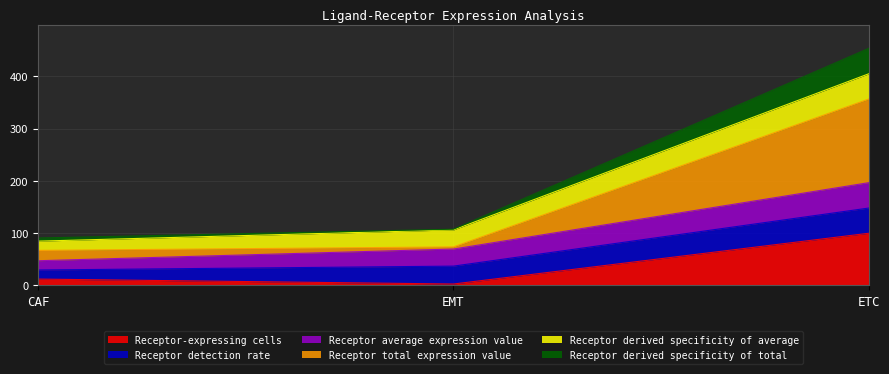

What position from the right is CAF?

3